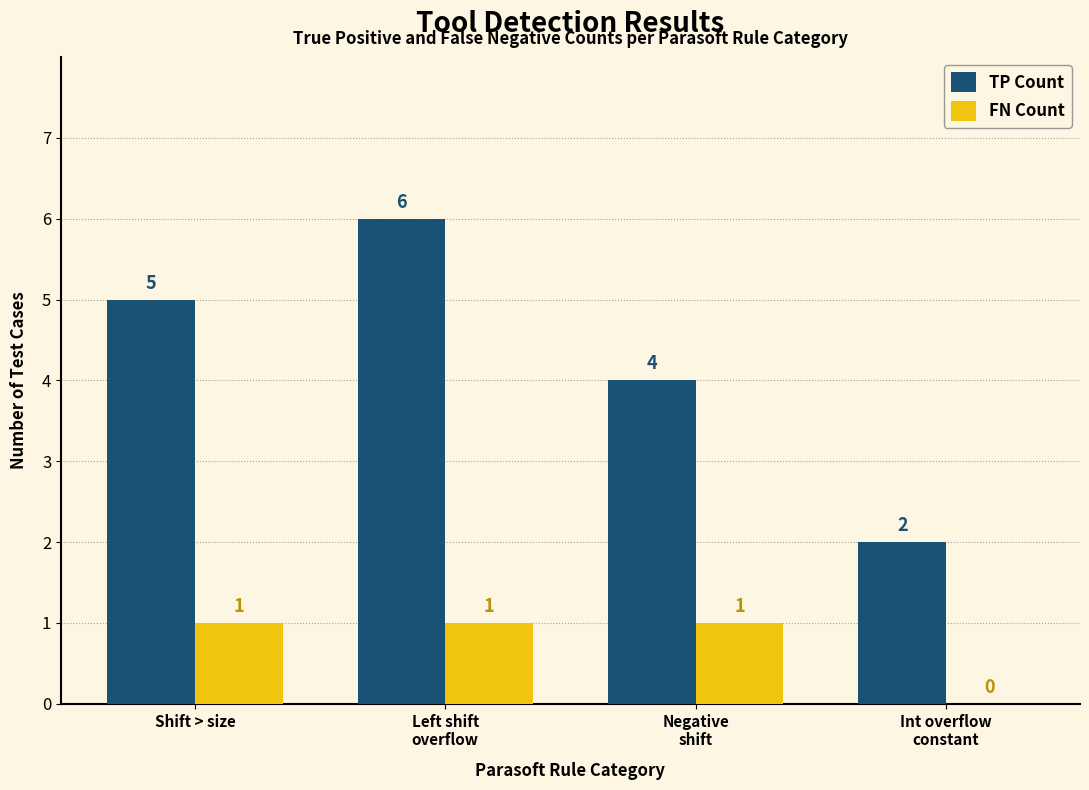

What is the sum of the TP Count values at Left shift
overflow and Shift > size?

11